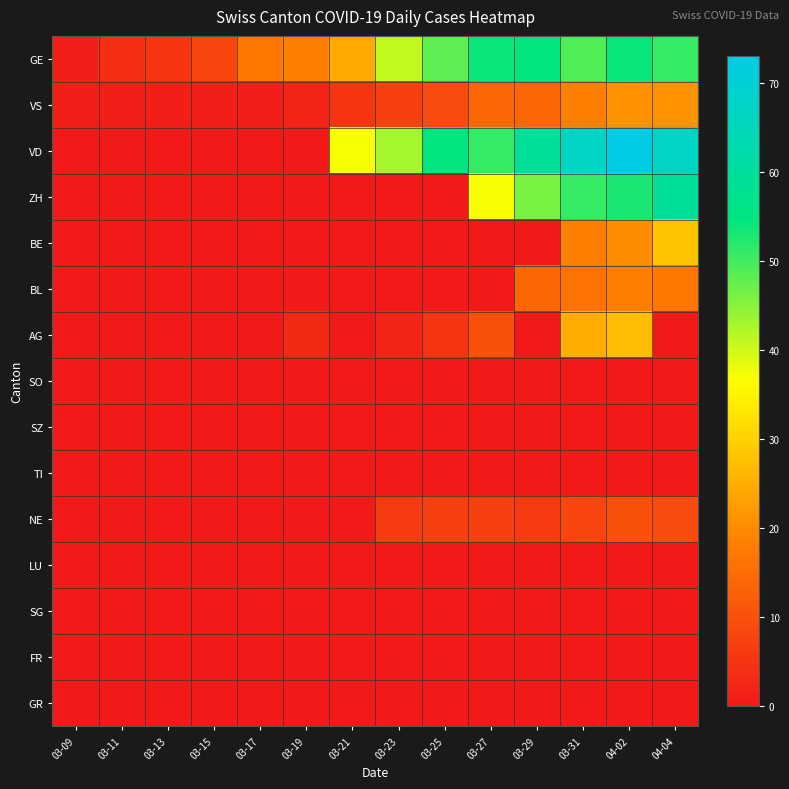

Reading left to right, list all the values displayed in this chart.

GE: 03-09=1	03-11=4	03-13=5	03-15=8	03-17=17	03-19=18	03-21=24	03-23=41	03-25=48	03-27=54	03-29=55	03-31=49	04-02=54	04-04=51
VS: 03-09=1	03-11=1	03-13=1	03-15=1	03-17=1	03-19=2	03-21=5	03-23=7	03-25=9	03-27=14	03-29=14	03-31=18	04-02=21	04-04=21
VD: 03-09=0	03-11=0	03-13=0	03-15=0	03-17=0	03-19=0	03-21=37	03-23=43	03-25=55	03-27=51	03-29=59	03-31=67	04-02=73	04-04=67
ZH: 03-09=0	03-11=0	03-13=0	03-15=0	03-17=0	03-19=0	03-21=0	03-23=0	03-25=0	03-27=37	03-29=46	03-31=51	04-02=53	04-04=59
BE: 03-09=0	03-11=0	03-13=0	03-15=0	03-17=0	03-19=0	03-21=0	03-23=0	03-25=0	03-27=0	03-29=0	03-31=18	04-02=20	04-04=28
BL: 03-09=0	03-11=0	03-13=0	03-15=0	03-17=0	03-19=0	03-21=0	03-23=0	03-25=0	03-27=0	03-29=14	03-31=16	04-02=18	04-04=17
AG: 03-09=0	03-11=0	03-13=0	03-15=0	03-17=0	03-19=3	03-21=0	03-23=2	03-25=5	03-27=10	03-29=0	03-31=25	04-02=27	04-04=0
SO: 03-09=0	03-11=0	03-13=0	03-15=0	03-17=0	03-19=0	03-21=0	03-23=0	03-25=0	03-27=0	03-29=0	03-31=0	04-02=0	04-04=0
SZ: 03-09=0	03-11=0	03-13=0	03-15=0	03-17=0	03-19=0	03-21=0	03-23=0	03-25=0	03-27=0	03-29=0	03-31=0	04-02=0	04-04=0
TI: 03-09=0	03-11=0	03-13=0	03-15=0	03-17=0	03-19=0	03-21=0	03-23=0	03-25=0	03-27=0	03-29=0	03-31=0	04-02=0	04-04=0
NE: 03-09=0	03-11=0	03-13=0	03-15=0	03-17=0	03-19=0	03-21=0	03-23=6	03-25=7	03-27=7	03-29=6	03-31=8	04-02=10	04-04=9
LU: 03-09=0	03-11=0	03-13=0	03-15=0	03-17=0	03-19=0	03-21=0	03-23=0	03-25=0	03-27=0	03-29=0	03-31=0	04-02=0	04-04=0
SG: 03-09=0	03-11=0	03-13=0	03-15=0	03-17=0	03-19=0	03-21=0	03-23=0	03-25=0	03-27=0	03-29=0	03-31=0	04-02=0	04-04=0
FR: 03-09=0	03-11=0	03-13=0	03-15=0	03-17=0	03-19=0	03-21=0	03-23=0	03-25=0	03-27=0	03-29=0	03-31=0	04-02=0	04-04=0
GR: 03-09=0	03-11=0	03-13=0	03-15=0	03-17=0	03-19=0	03-21=0	03-23=0	03-25=0	03-27=0	03-29=0	03-31=0	04-02=0	04-04=0